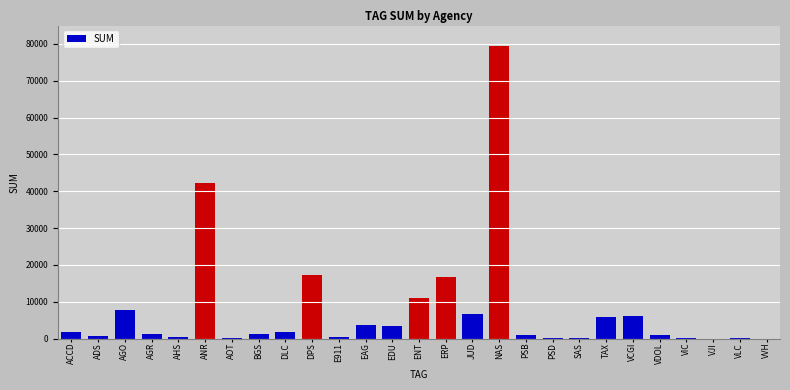

What value does the data have at ERP?

16752.5